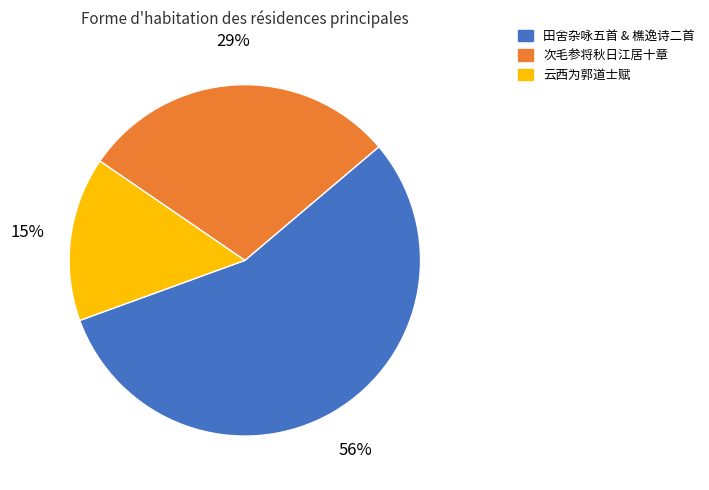

What percentage is the 云西为郭道士赋 slice, to the nearest percent?

15%